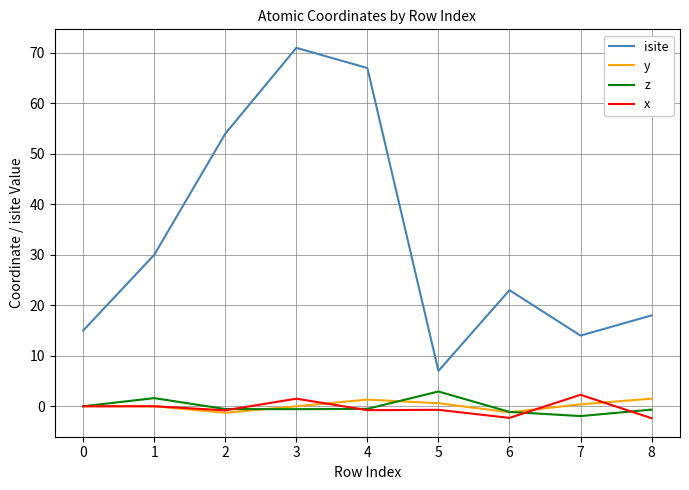

Which series has the largest range (max minus min)?

isite